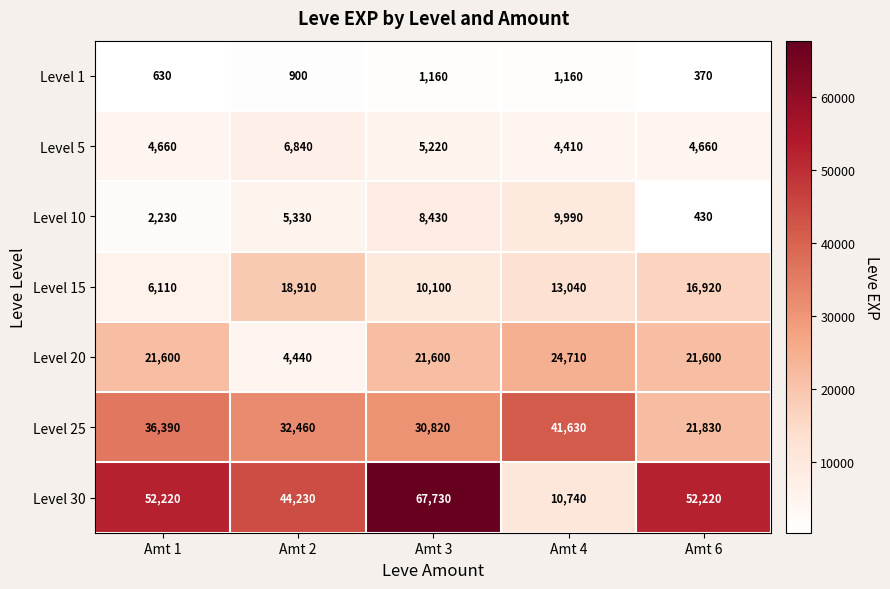

What is the total value across all series at Amt 4?

105680